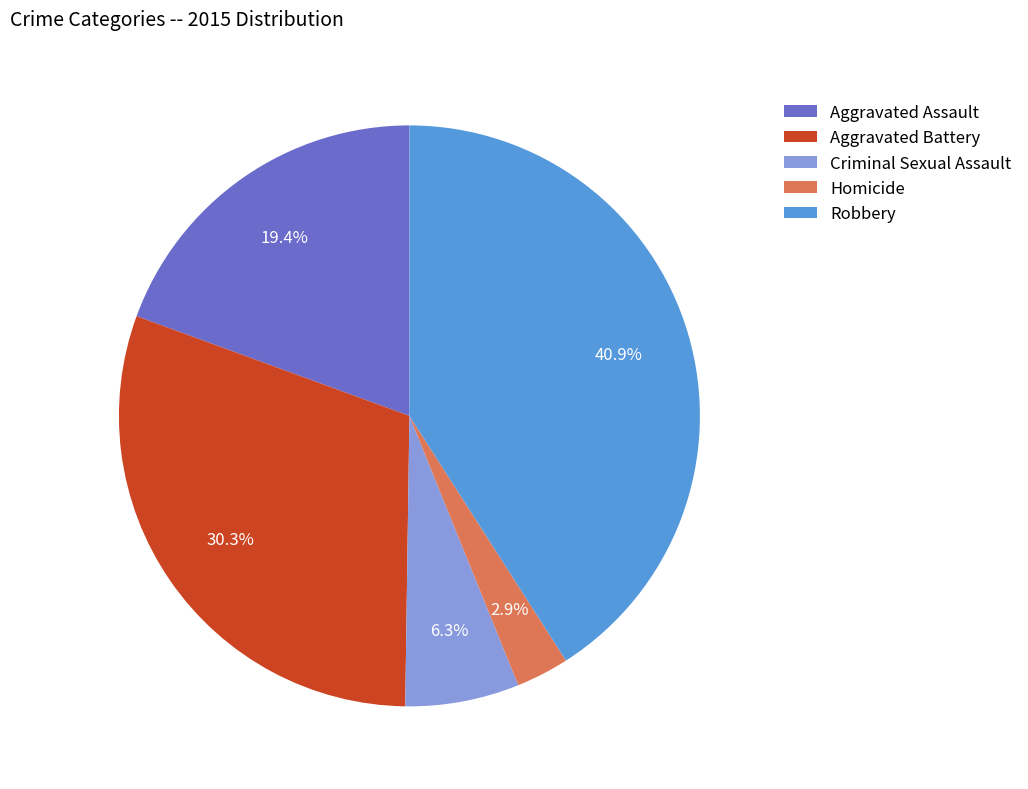

Between Criminal Sexual Assault and Aggravated Battery, which is larger?

Aggravated Battery